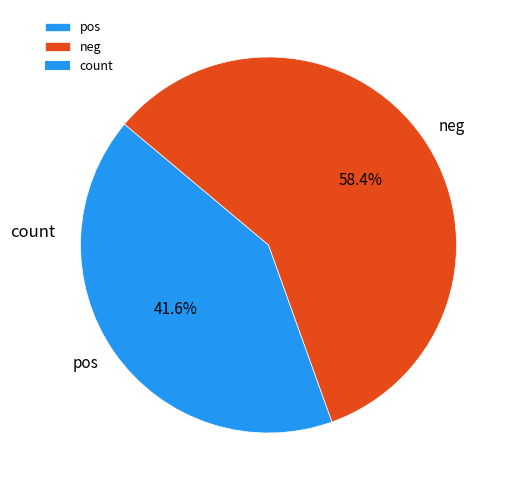

Which category has the smallest portion of the pie?

pos